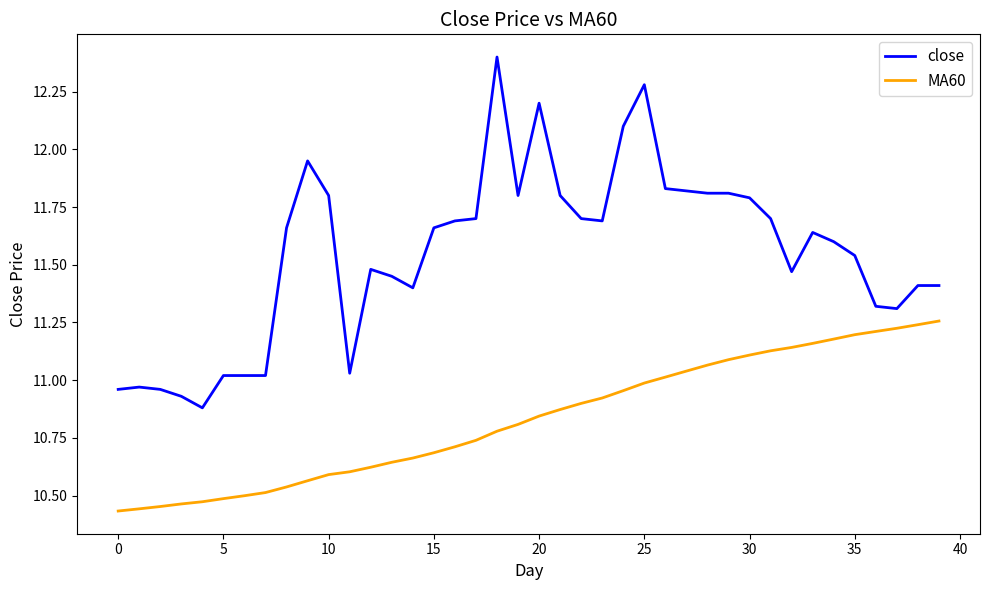

Which series has the largest total across all categories?

close